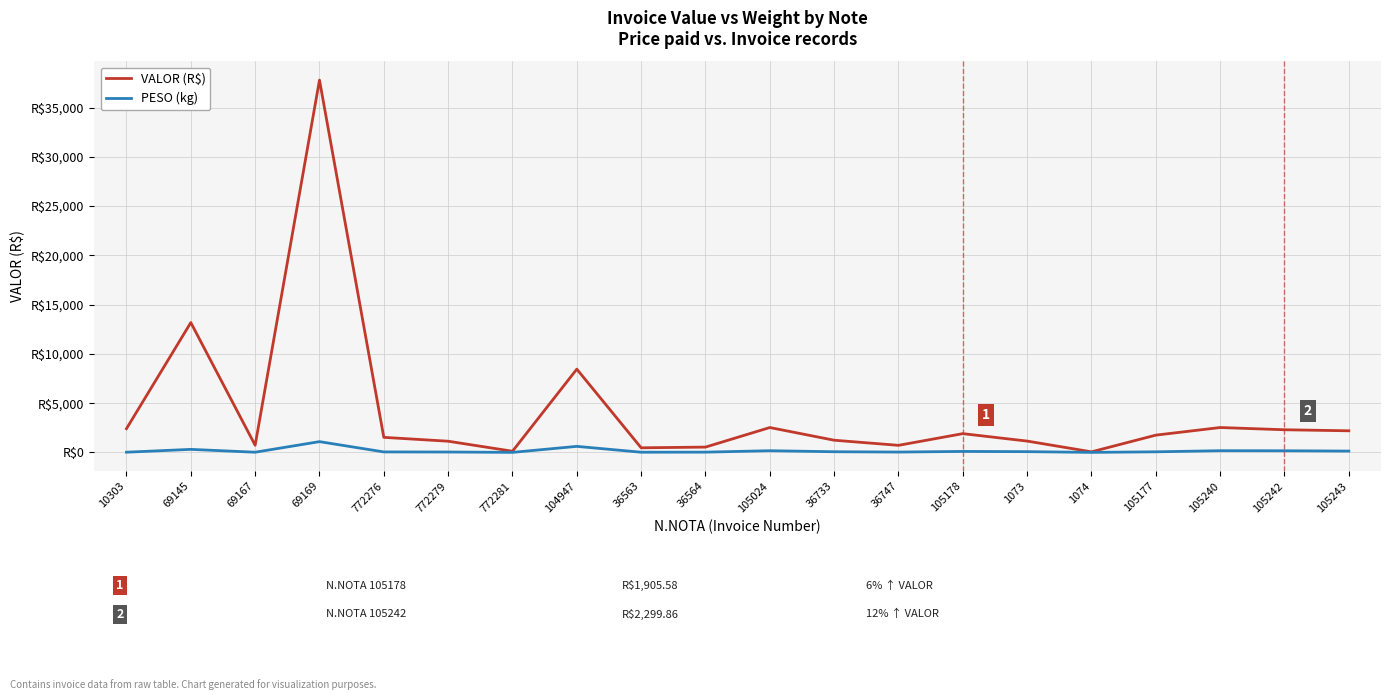

What is the label of the 5th point from the right?

1074